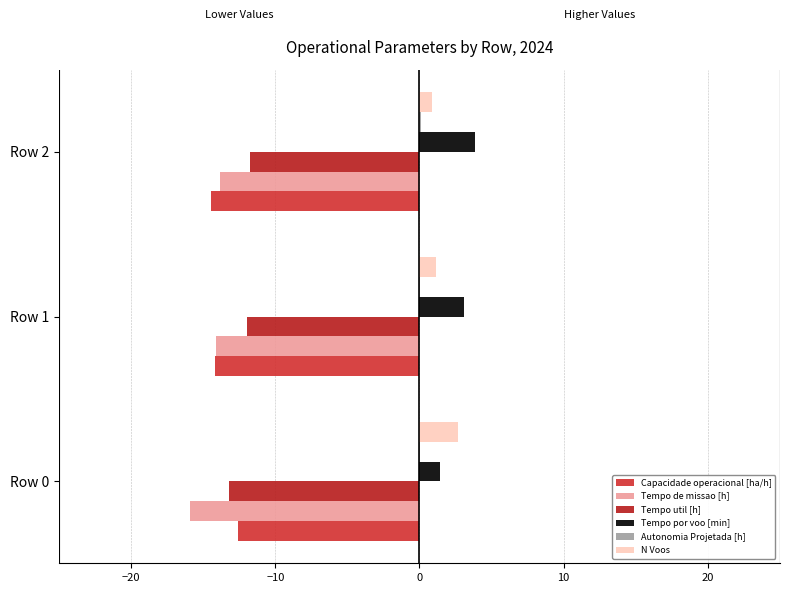

What is the difference between the maximum and second lowest values in the Tempo de missao [h] series?

0.3